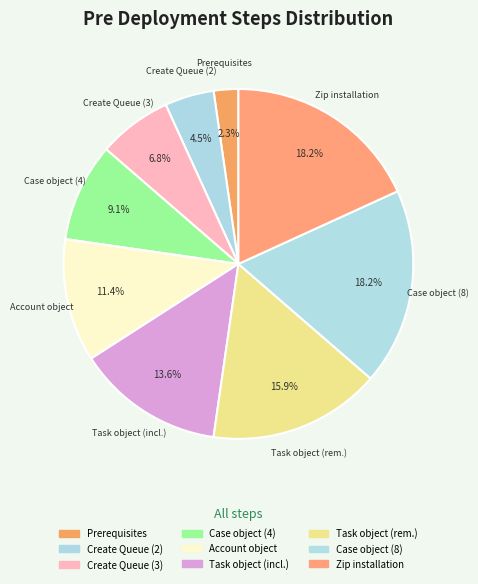

Which category has the smallest portion of the pie?

Prerequisites for package installation